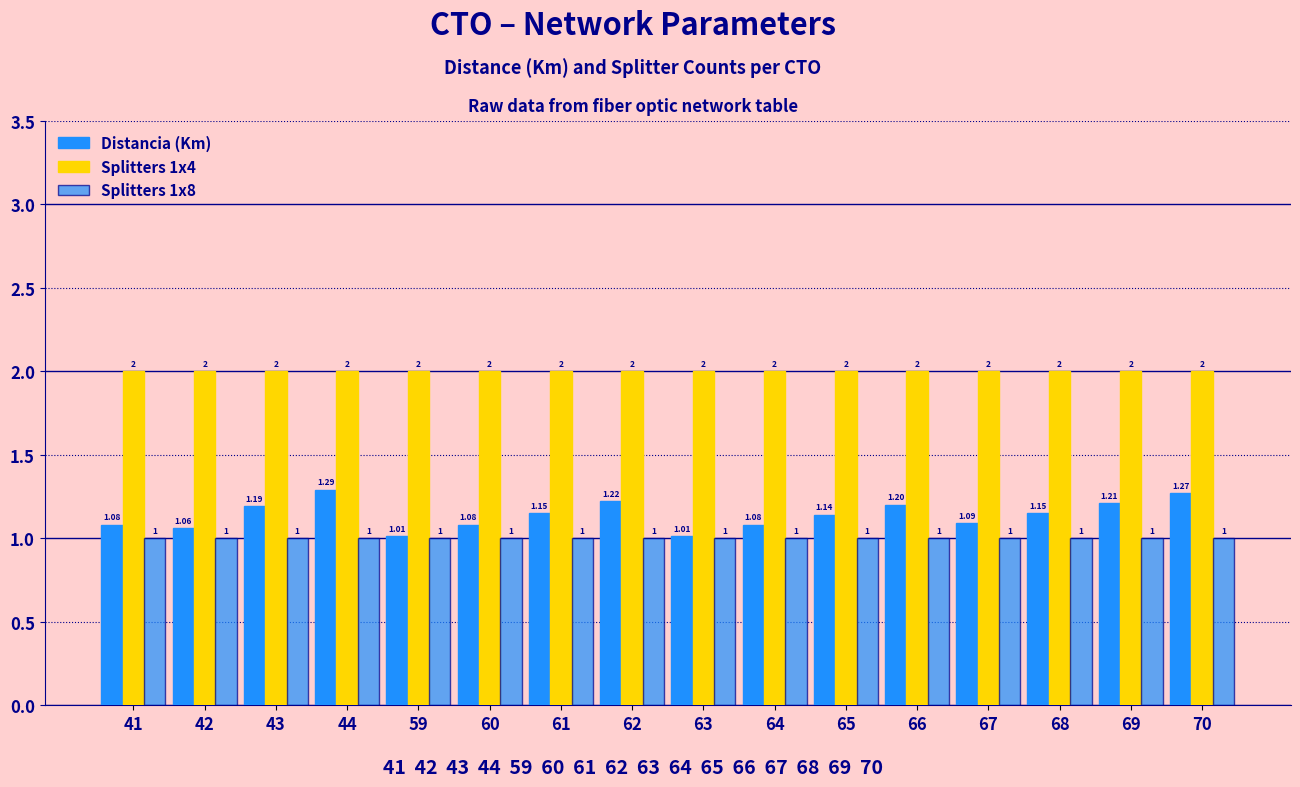

At which category does the chart reach its minimum across all series?

41